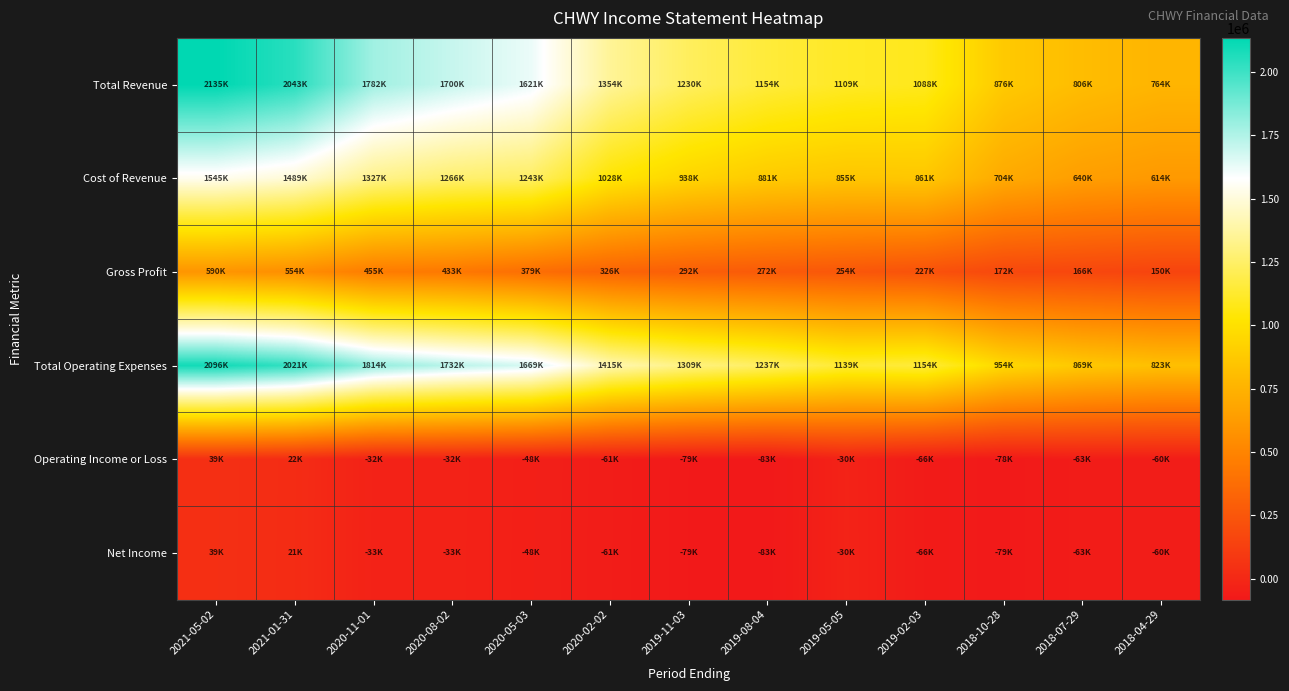

What is the smallest value displayed?

-83100